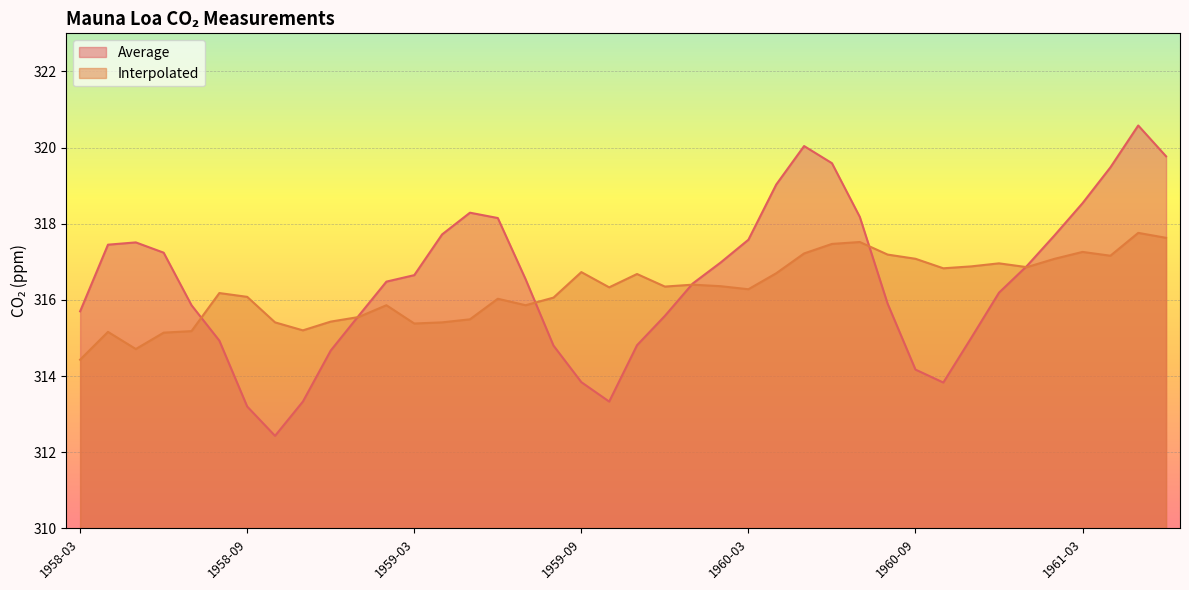

Where do Interpolated and Average first cross each other?

1958-07 and 1958-08